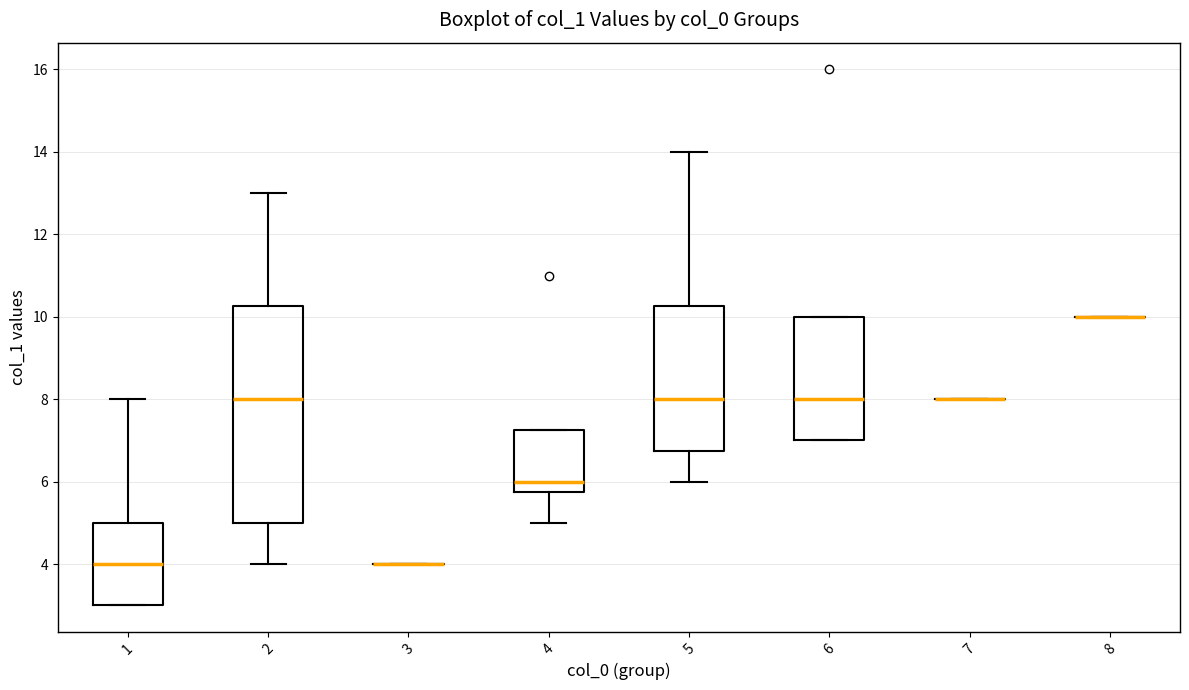

Reading left to right, transcribe this box plot: for each box, give where its median line is, the range the box spans, and where its two whiskers end, as read against the y-axis. The values are not printed on the chart, so give them approximately, as read against the axis.

1: median 4.0, box 3.0 to 5.0, whiskers 3.0 to 8.0
2: median 8.0, box 5.0 to 10.2, whiskers 4.0 to 13.0
3: box collapsed to a line at 4.0, whiskers 4.0 to 4.0
4: median 6.0, box 5.8 to 7.2, whiskers 5.0 to 7.2
5: median 8.0, box 6.8 to 10.2, whiskers 6.0 to 14.0
6: median 8.0, box 7.0 to 10.0, whiskers 7.0 to 10.0
7: box collapsed to a line at 8.0, whiskers 8.0 to 8.0
8: box collapsed to a line at 10.0, whiskers 10.0 to 10.0